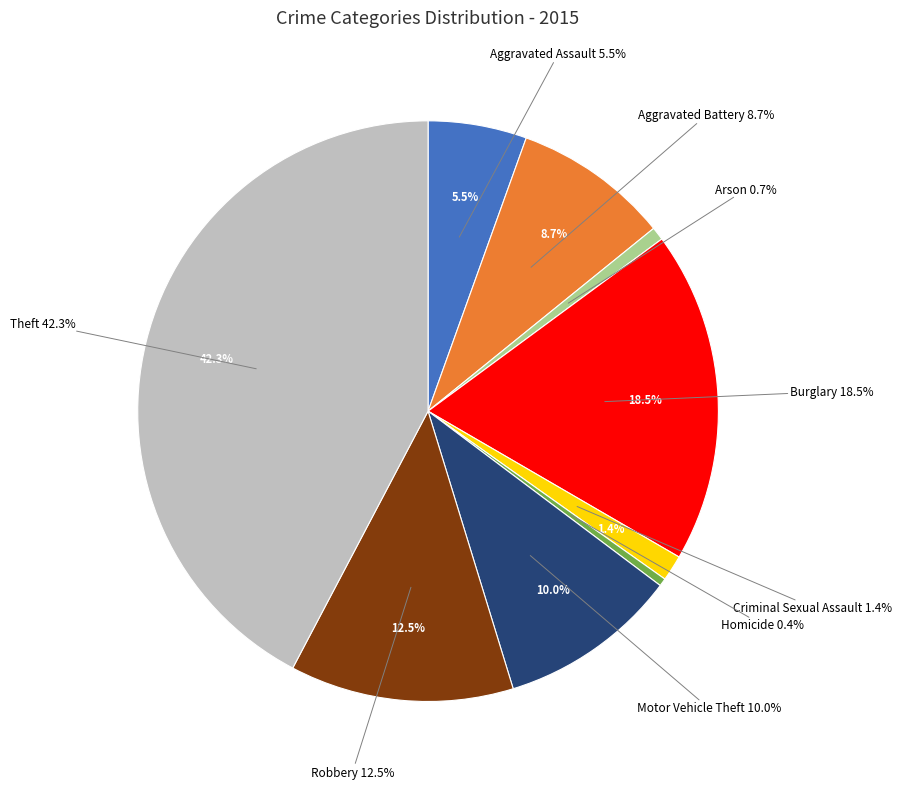

True or false: Criminal Sexual Assault accounts for 11% of the total.

False